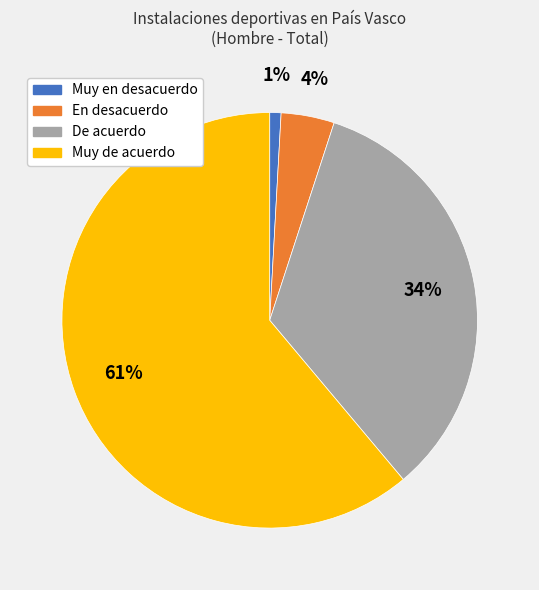

Is the sum of Muy en desacuerdo and De acuerdo greater than half?

No